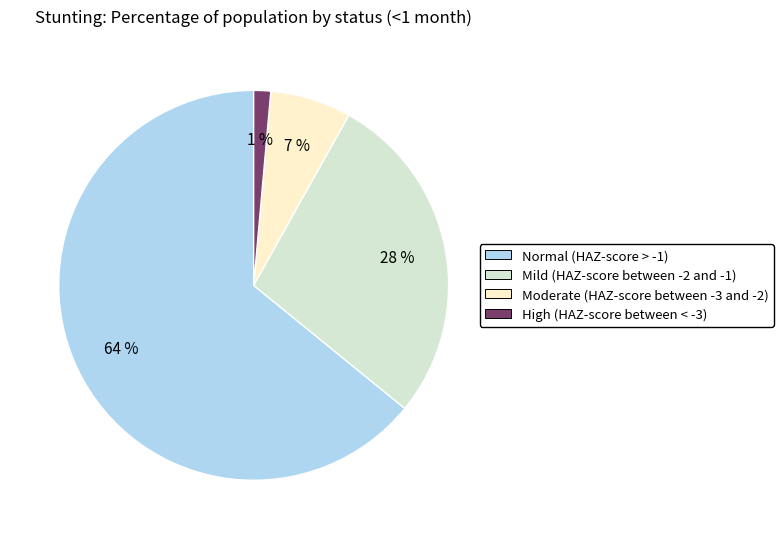

To the nearest percent, what percentage of the pie is Mild (HAZ-score between -2 and -1)?

28%